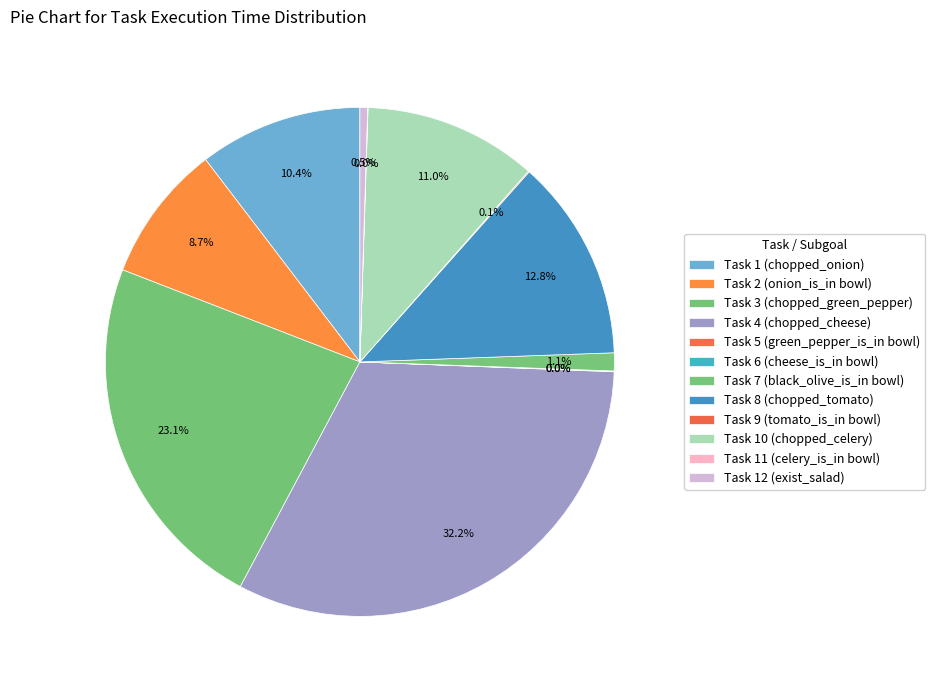

Count the number of slices in the pie.

12